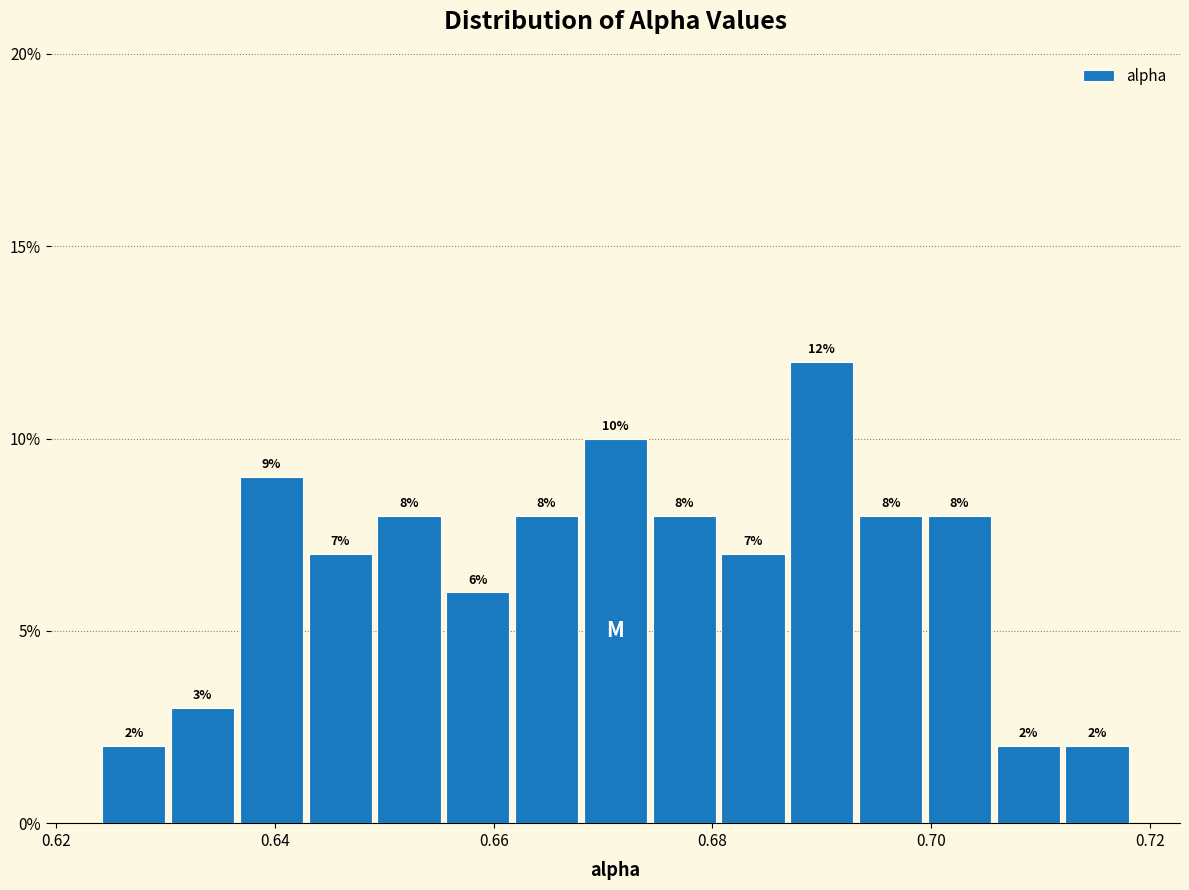

Read against the x-axis, roughly where is the centre of the tallest bar?

0.690